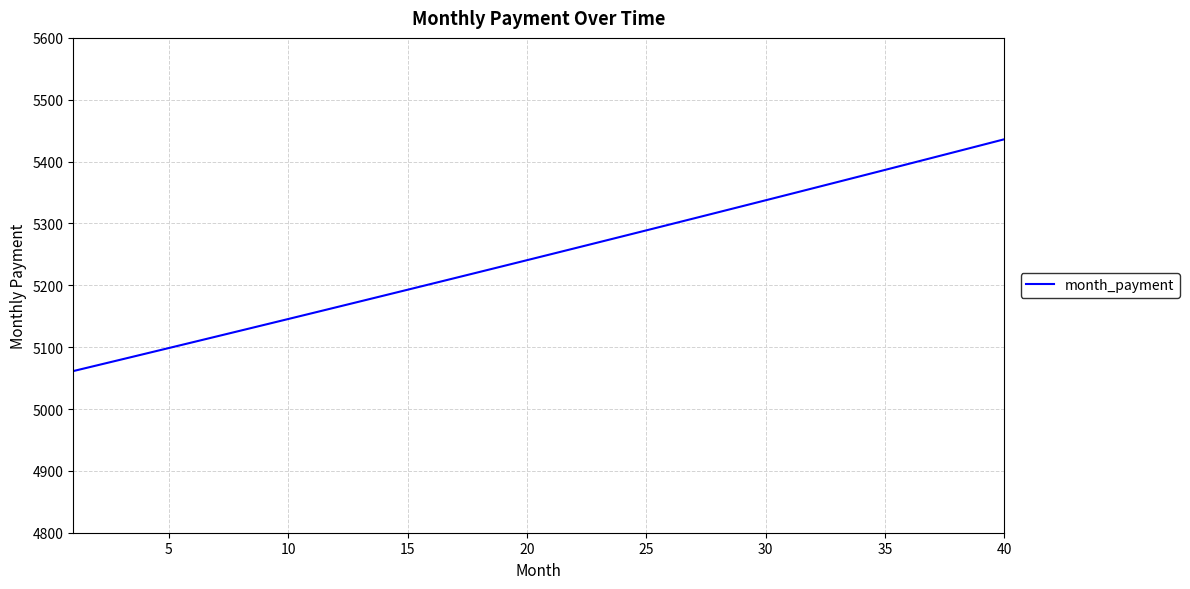

What is the sum of all values?

209862.4